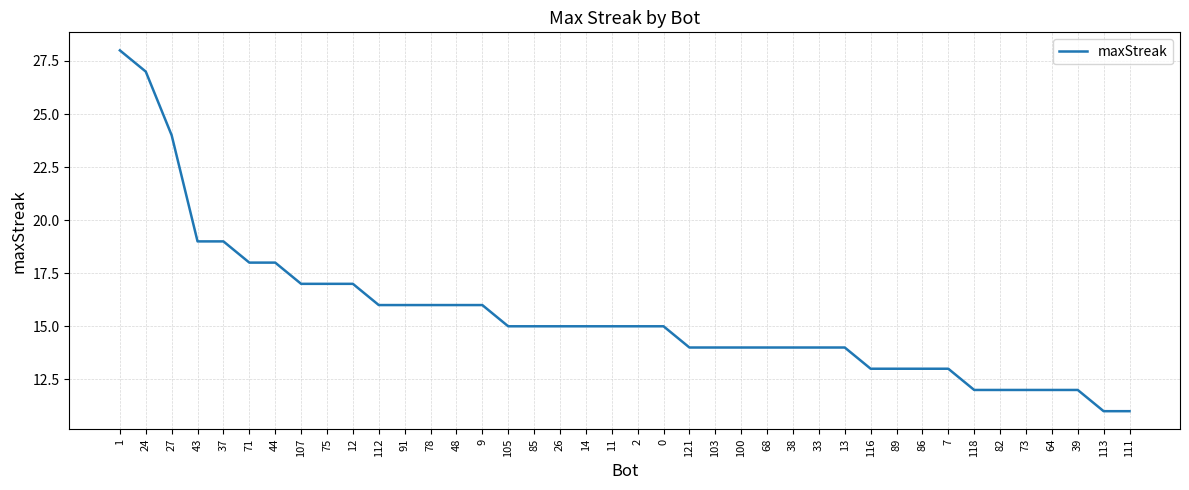

Reading right to left, what are all the values shown in this chart?

111=11	113=11	39=12	64=12	73=12	82=12	118=12	7=13	86=13	89=13	116=13	13=14	33=14	38=14	68=14	100=14	103=14	121=14	0=15	2=15	11=15	14=15	26=15	85=15	105=15	9=16	48=16	78=16	91=16	112=16	12=17	75=17	107=17	44=18	71=18	37=19	43=19	27=24	24=27	1=28